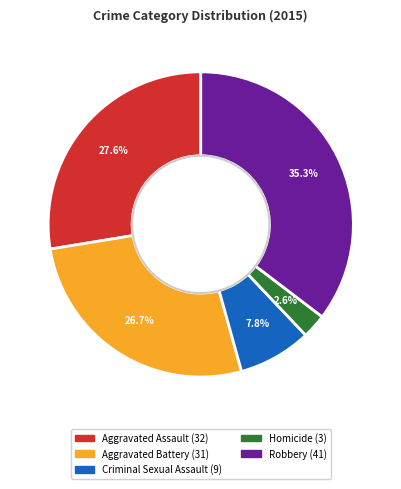

How many slices are in this pie chart?

5